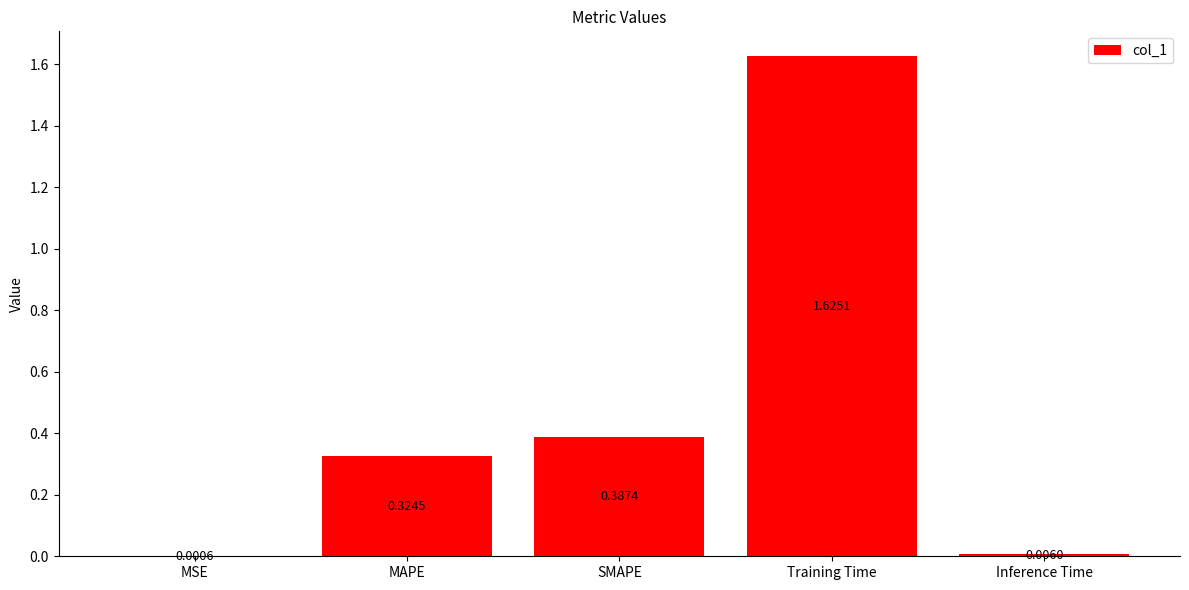

At which label is the value closest to 0?

MSE